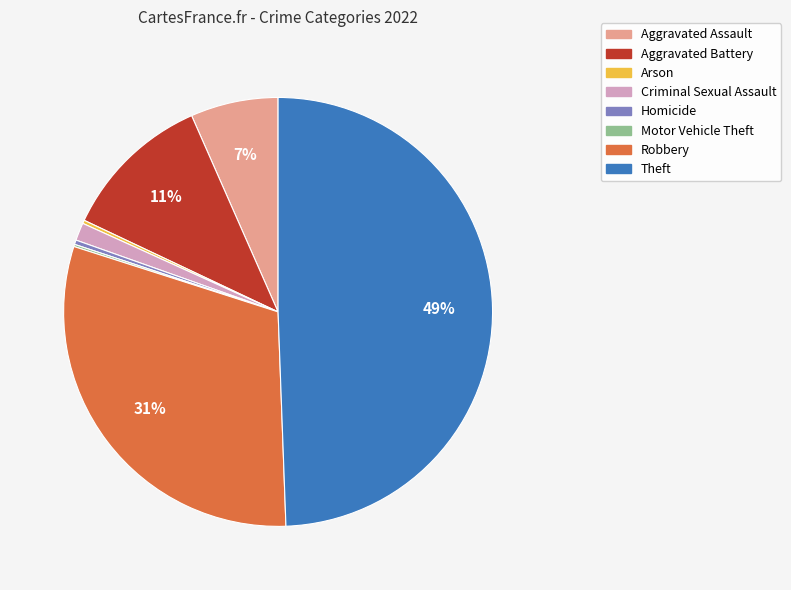

To the nearest percent, what is the difference between the largest and smallest slice percentages?

49%